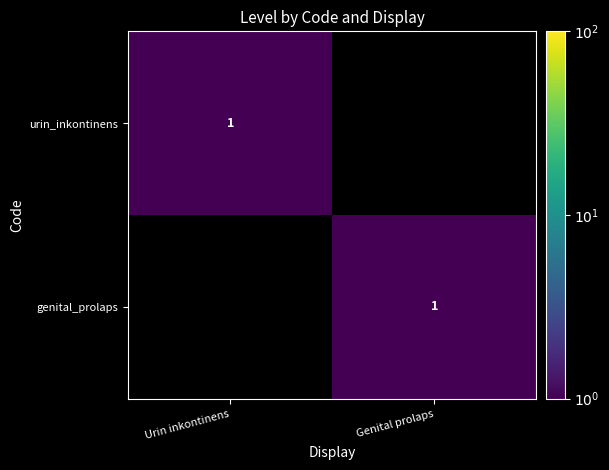

The genital_prolaps series shows 2 at Genital prolaps. True or false?

False